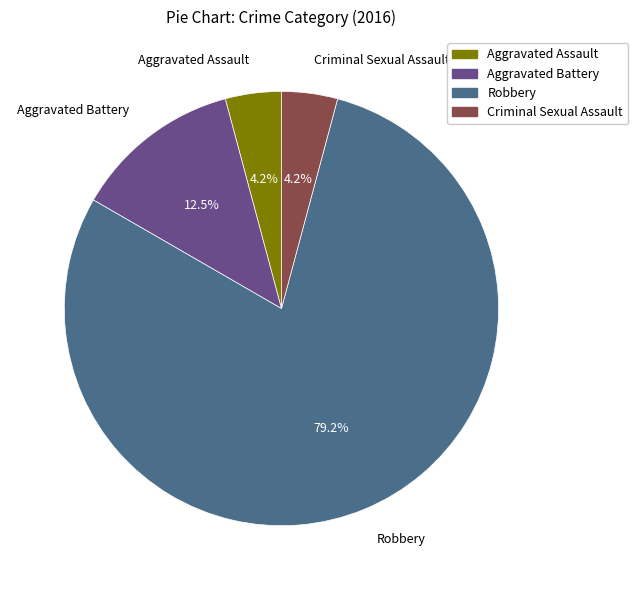

Between Criminal Sexual Assault and Aggravated Battery, which is larger?

Aggravated Battery